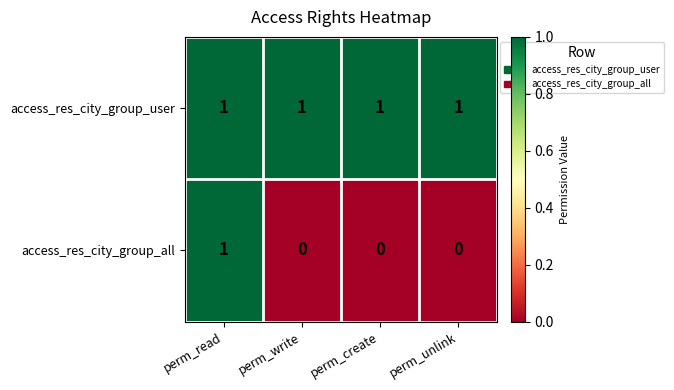

At how many categories does at least one series exceed 0?

4